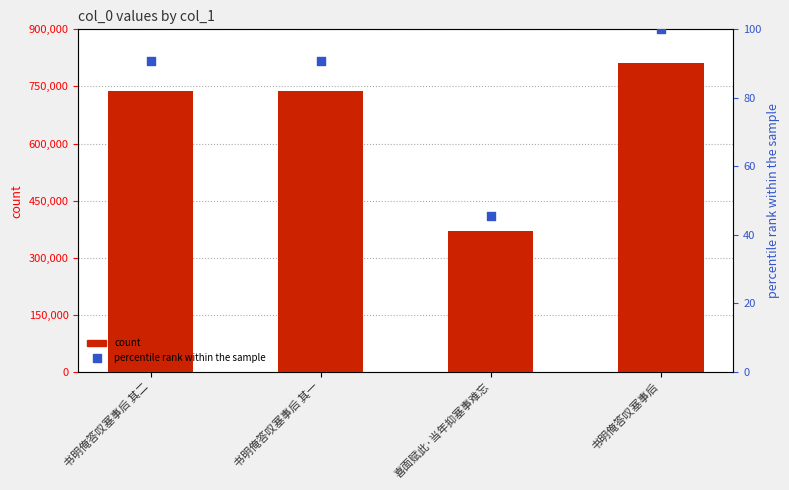

At how many categories does at least one series exceed 119596?

4